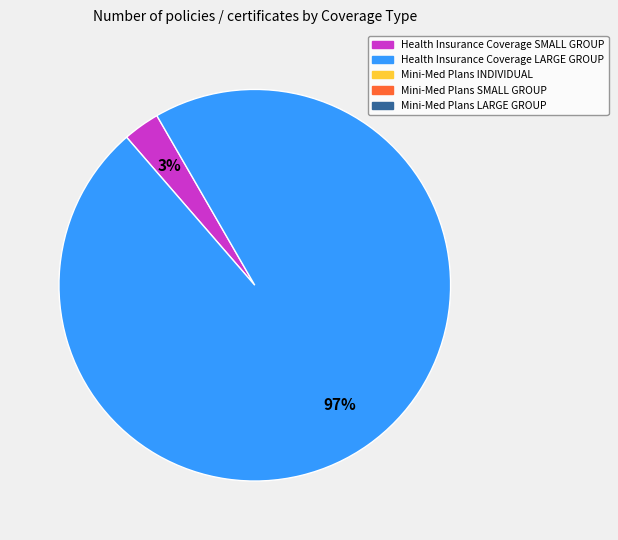

To the nearest percent, what is the difference between the largest and smallest slice percentages?

94%